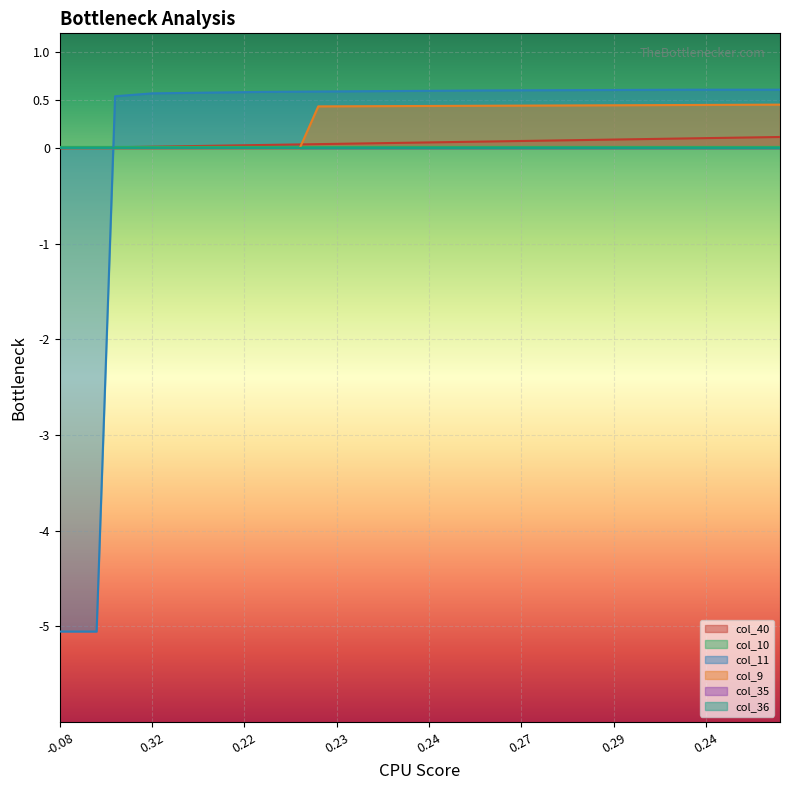

How many col_9 values are between 0 and 1?

40